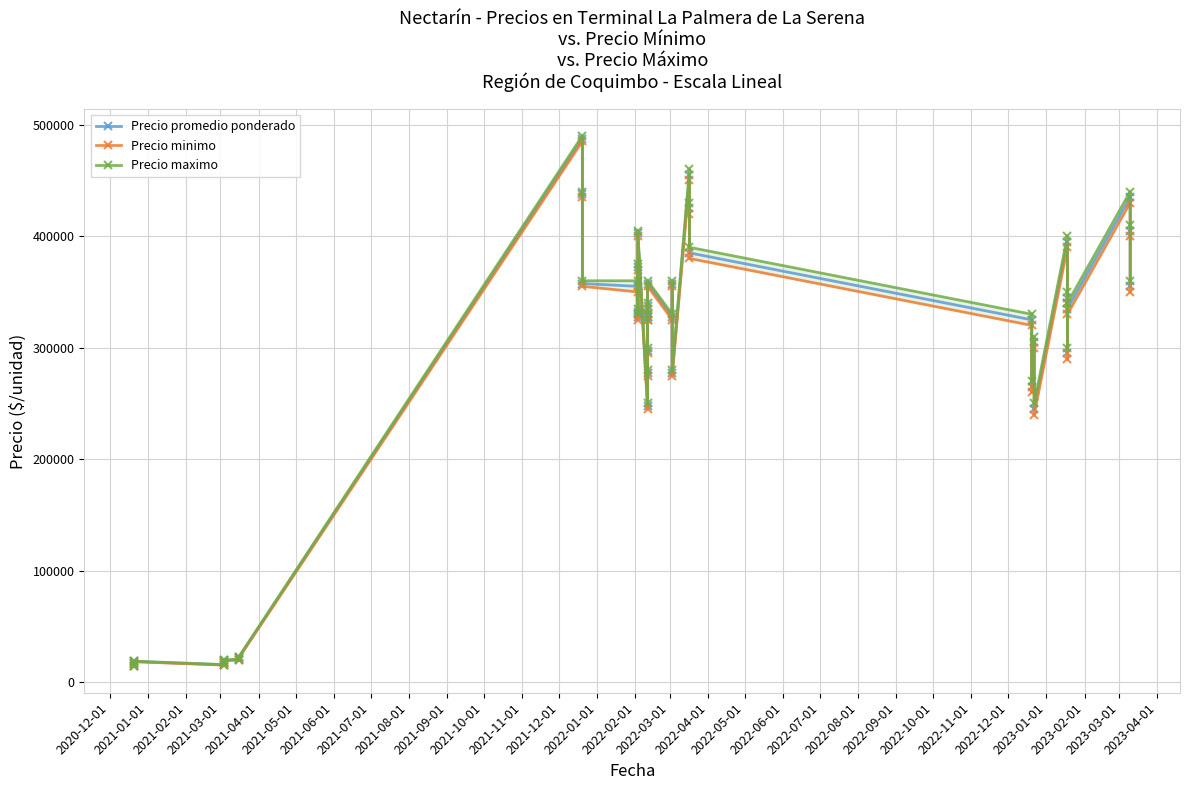

True or false: Precio promedio ponderado and Precio minimo intersect in this chart.

False